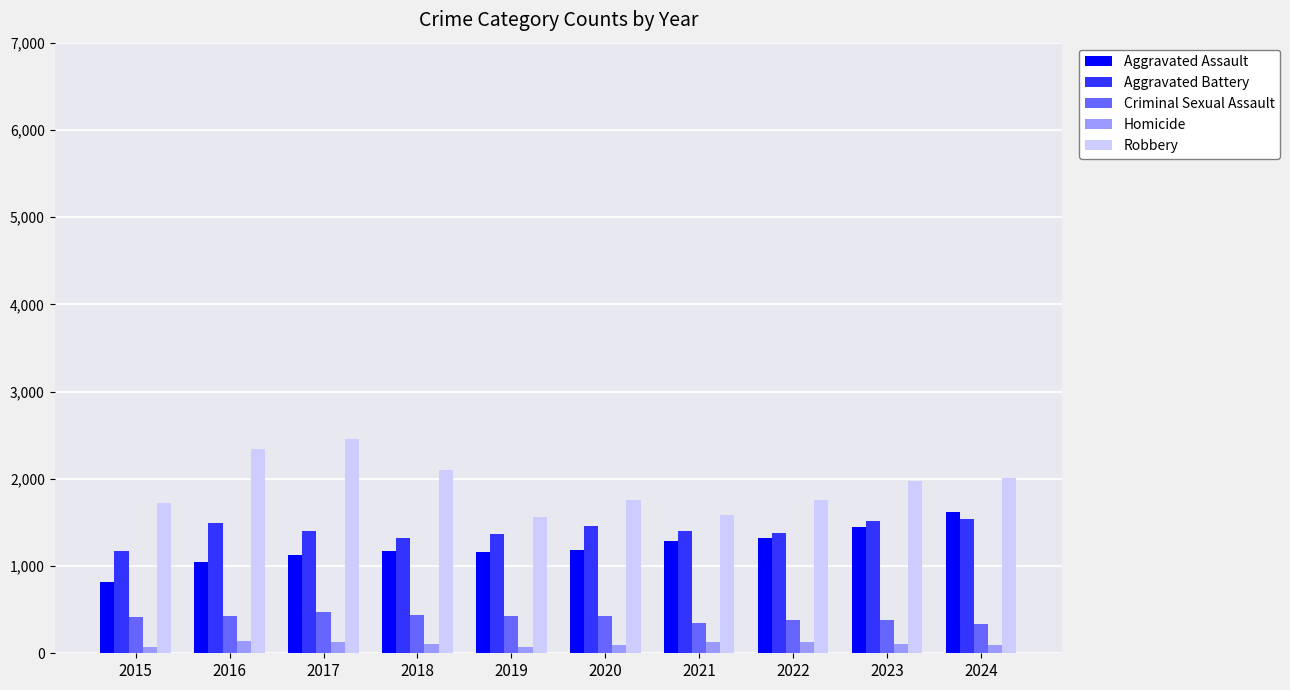

How many categories are shown in the chart?

10